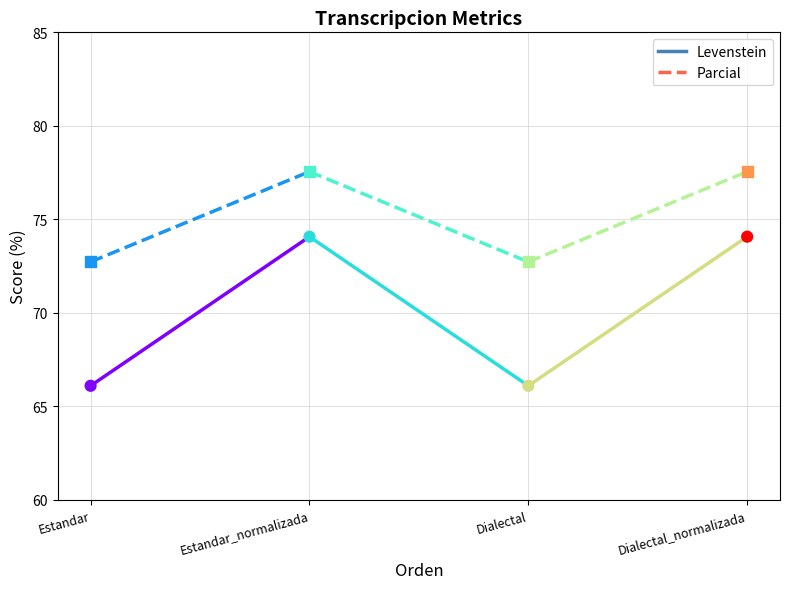

Which series has the largest total across all categories?

Parcial